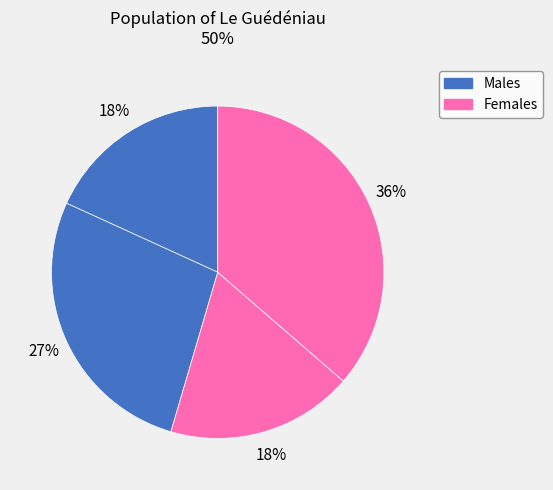

How many segments does this pie chart have?

4